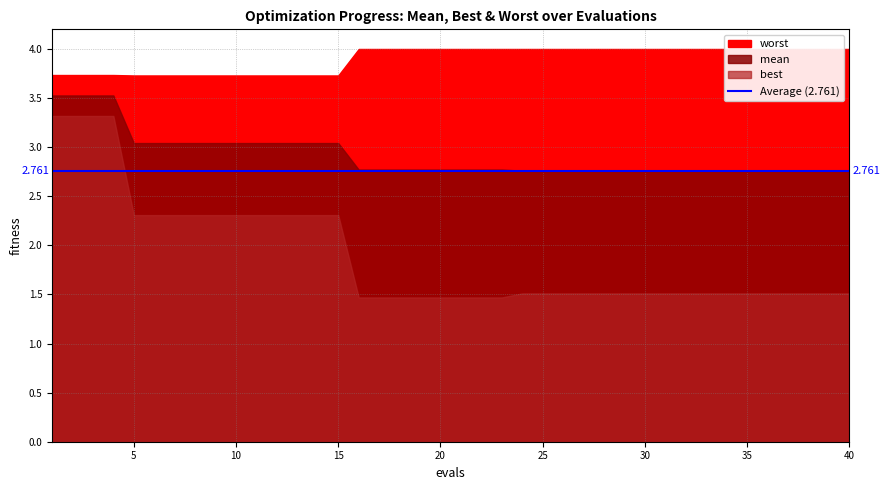

Reading left to right, extract all data points from this chart.

mean: 0=3.5	1=3.5	2=3.5	3=3.5	4=3.0	5=3.0	6=3.0	7=3.0	8=3.0	9=3.0	10=3.0	11=3.0	12=3.0	13=3.0	14=3.0	15=2.8	16=2.8	17=2.8	18=2.8	19=2.8	20=2.8	21=2.8	22=2.8	23=2.8	24=2.8	25=2.8	26=2.8	27=2.8	28=2.8	29=2.8	30=2.8	31=2.8	32=2.8	33=2.8	34=2.8	35=2.8	36=2.8	37=2.8	38=2.8	39=2.8
best: 0=3.3	1=3.3	2=3.3	3=3.3	4=2.3	5=2.3	6=2.3	7=2.3	8=2.3	9=2.3	10=2.3	11=2.3	12=2.3	13=2.3	14=2.3	15=1.5	16=1.5	17=1.5	18=1.5	19=1.5	20=1.5	21=1.5	22=1.5	23=1.5	24=1.5	25=1.5	26=1.5	27=1.5	28=1.5	29=1.5	30=1.5	31=1.5	32=1.5	33=1.5	34=1.5	35=1.5	36=1.5	37=1.5	38=1.5	39=1.5
worst: 0=3.7	1=3.7	2=3.7	3=3.7	4=3.7	5=3.7	6=3.7	7=3.7	8=3.7	9=3.7	10=3.7	11=3.7	12=3.7	13=3.7	14=3.7	15=4.0	16=4.0	17=4.0	18=4.0	19=4.0	20=4.0	21=4.0	22=4.0	23=4.0	24=4.0	25=4.0	26=4.0	27=4.0	28=4.0	29=4.0	30=4.0	31=4.0	32=4.0	33=4.0	34=4.0	35=4.0	36=4.0	37=4.0	38=4.0	39=4.0